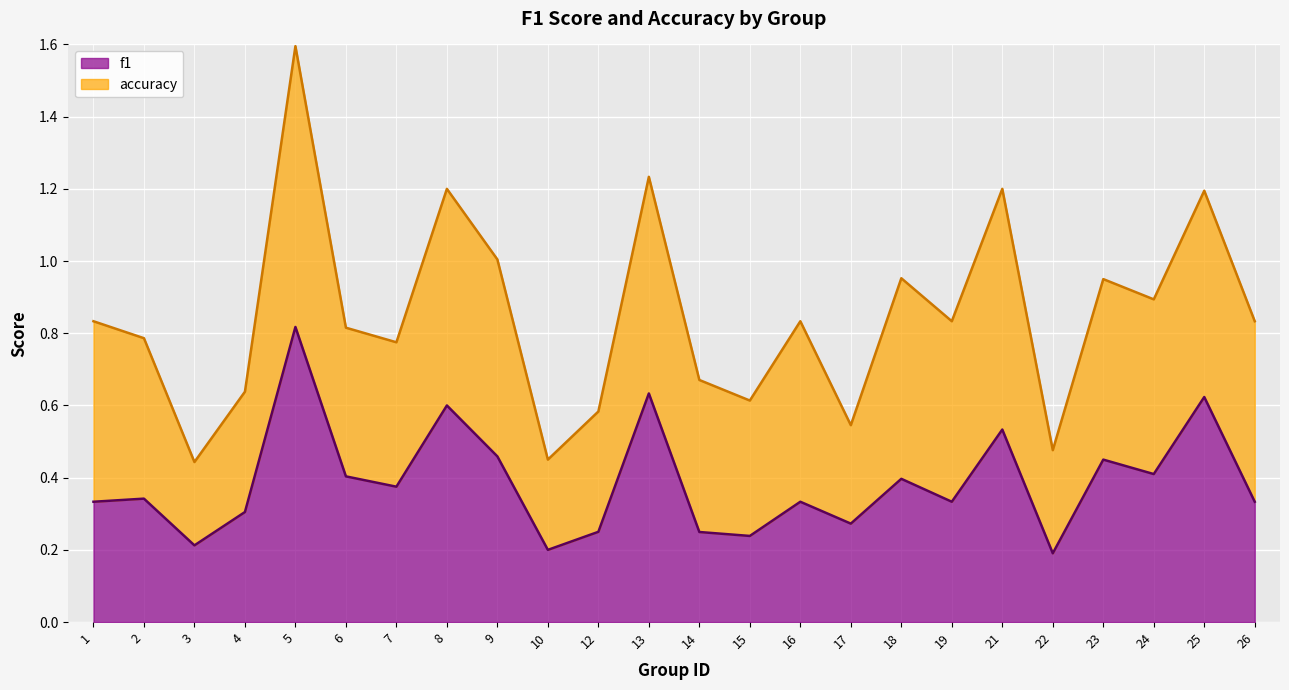

True or false: the data shows 0.5 at 9.

True